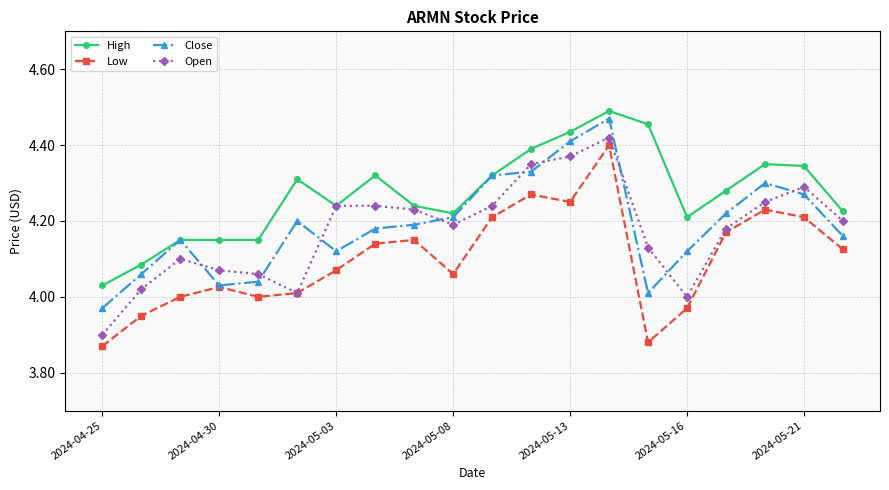

True or false: High has more than 0 points higher than both neighbors.

True